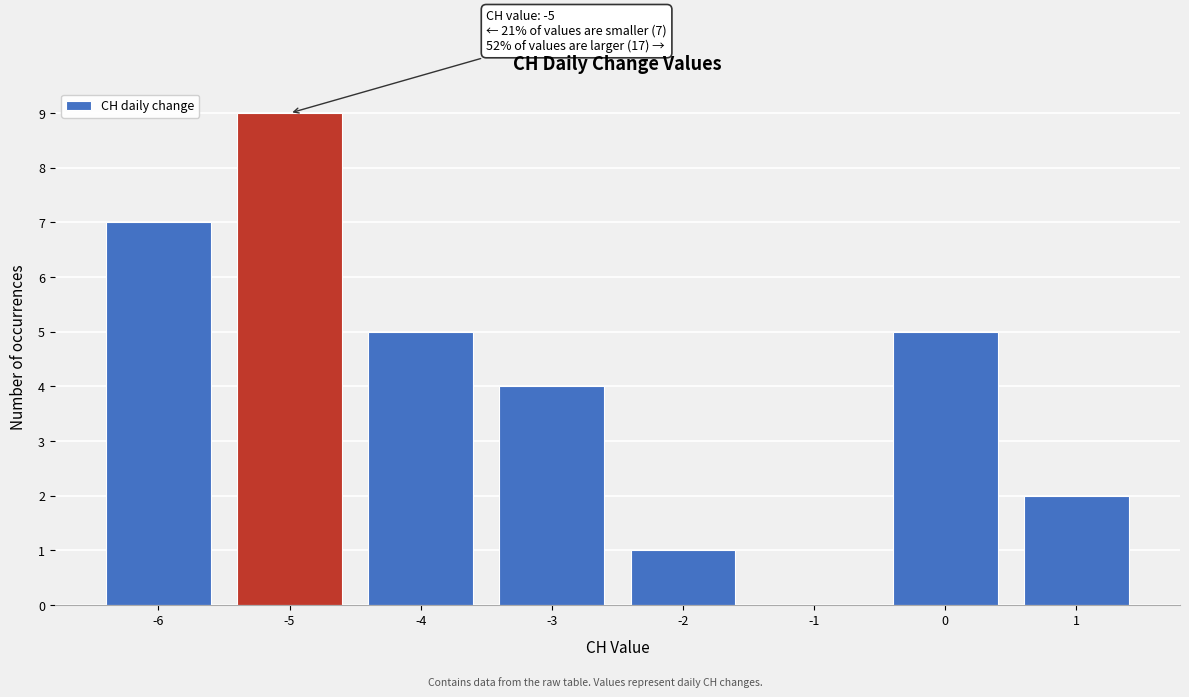

Which range on the x-axis has the tallest bar?

-5.5 to -4.5